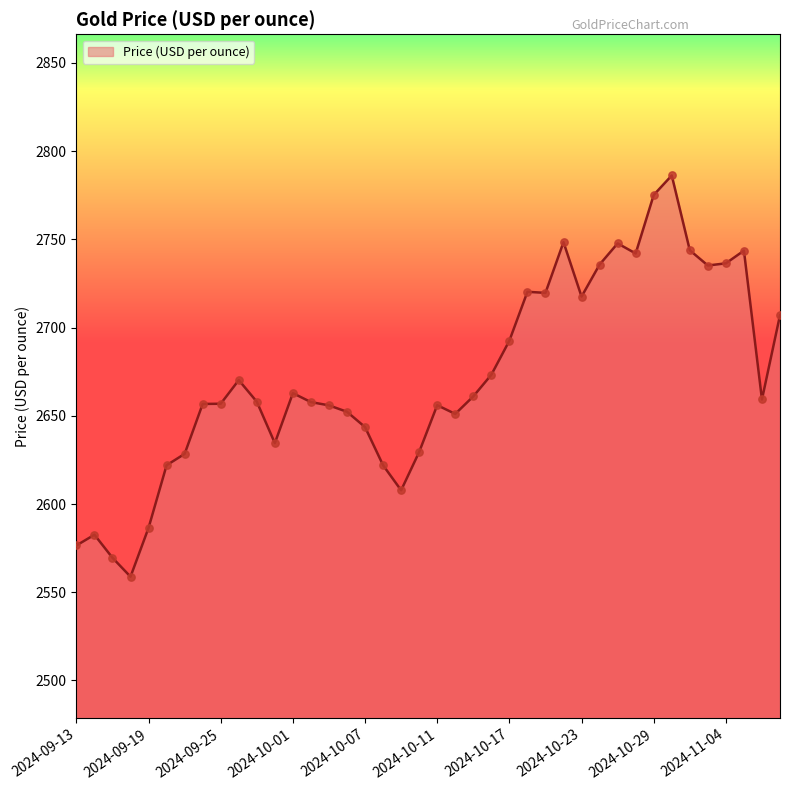

What is the difference between the maximum and minimum values?

227.4